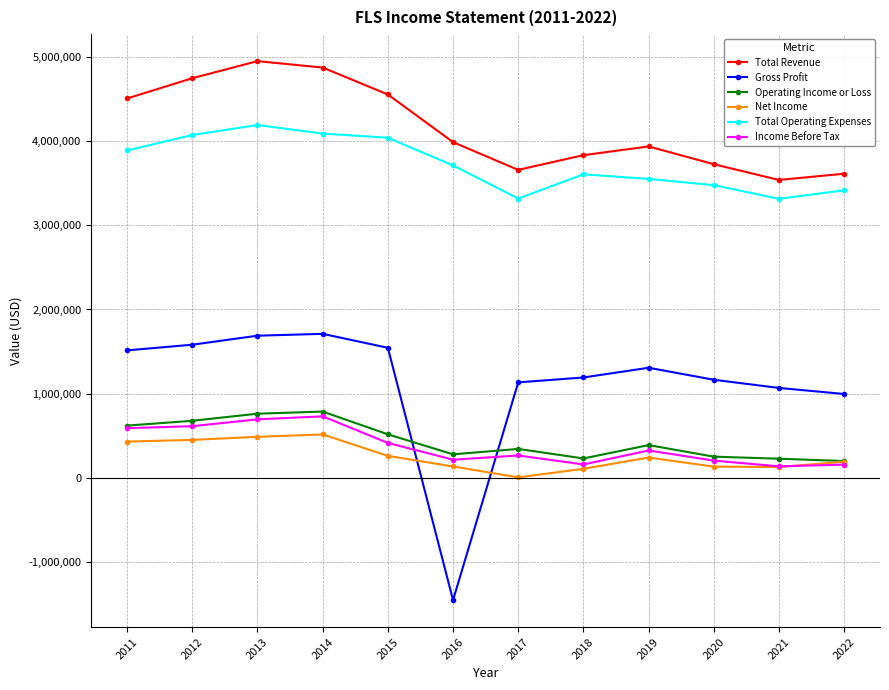

List the series in order of their peak value, lowest first.

Net Income, Income Before Tax, Operating Income or Loss, Gross Profit, Total Operating Expenses, Total Revenue